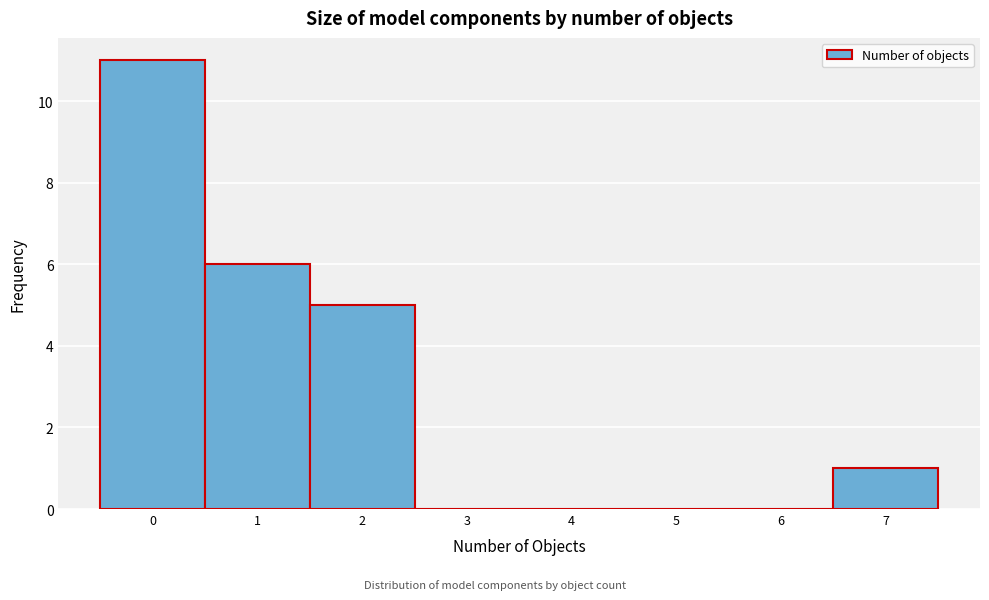

What is the height of the bar covering -0.5 to 0.5 on the x-axis? The values are not printed on the chart, so give them approximately, as read against the axis.

11